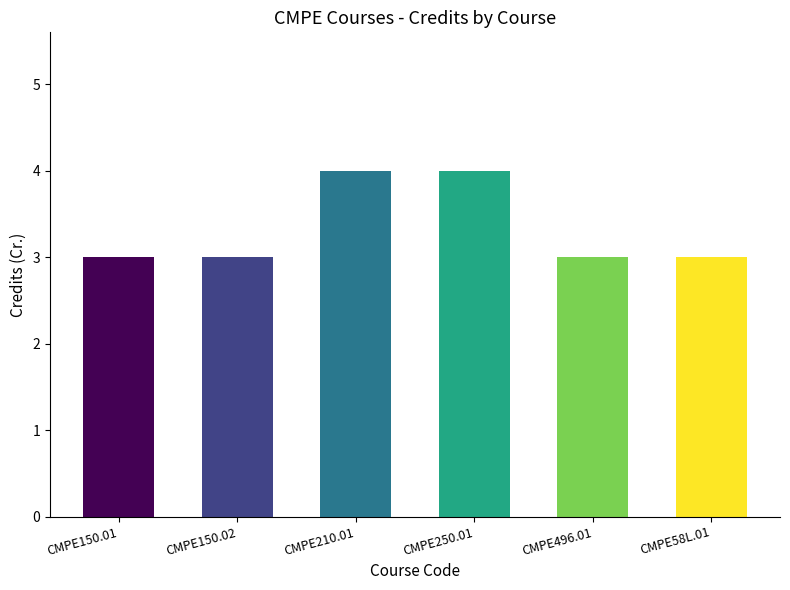

What is the label of the 1st bar from the right?

CMPE58L.01